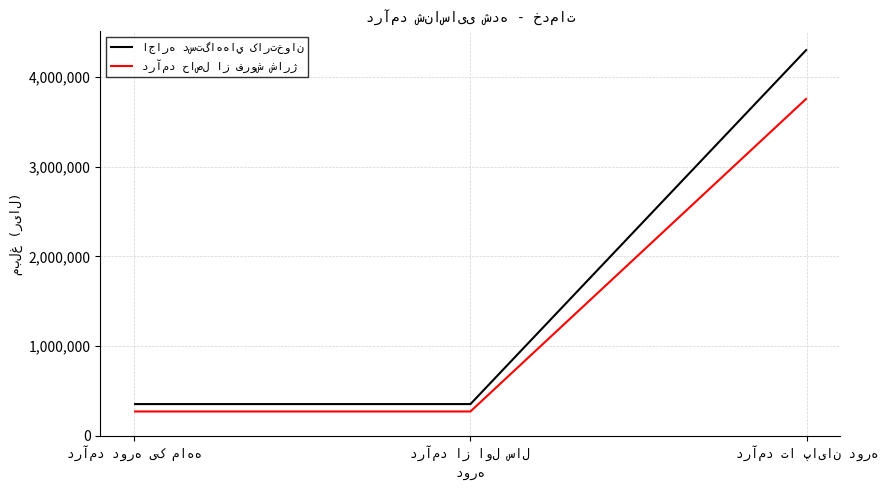

What is the greatest value displayed?

4309585